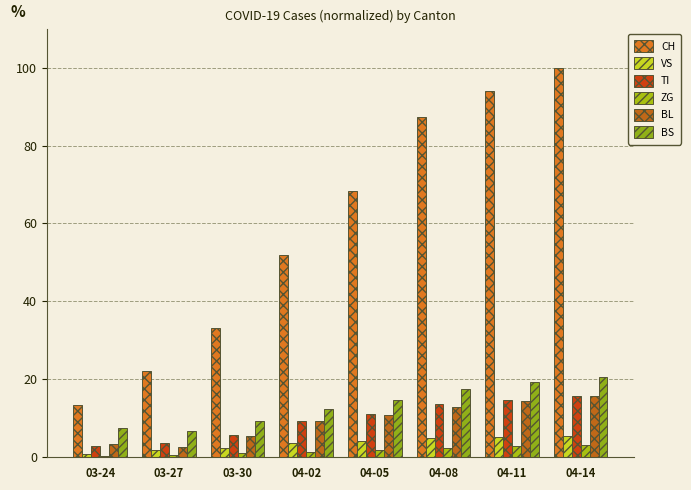

Which series has the widest spread of values?

CH